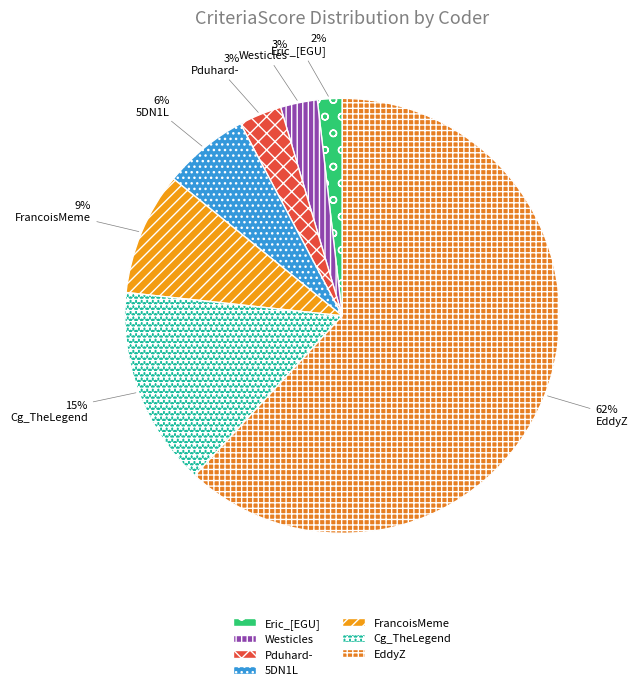

Which slice is the largest?

EddyZ